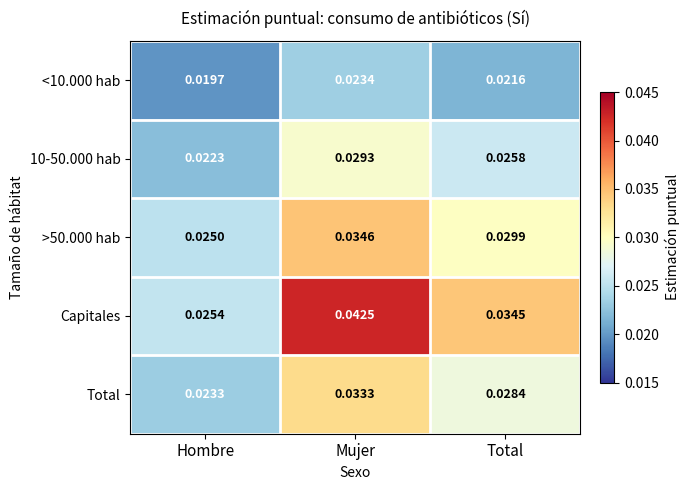

At how many categories does at least one series exceed 0?

3